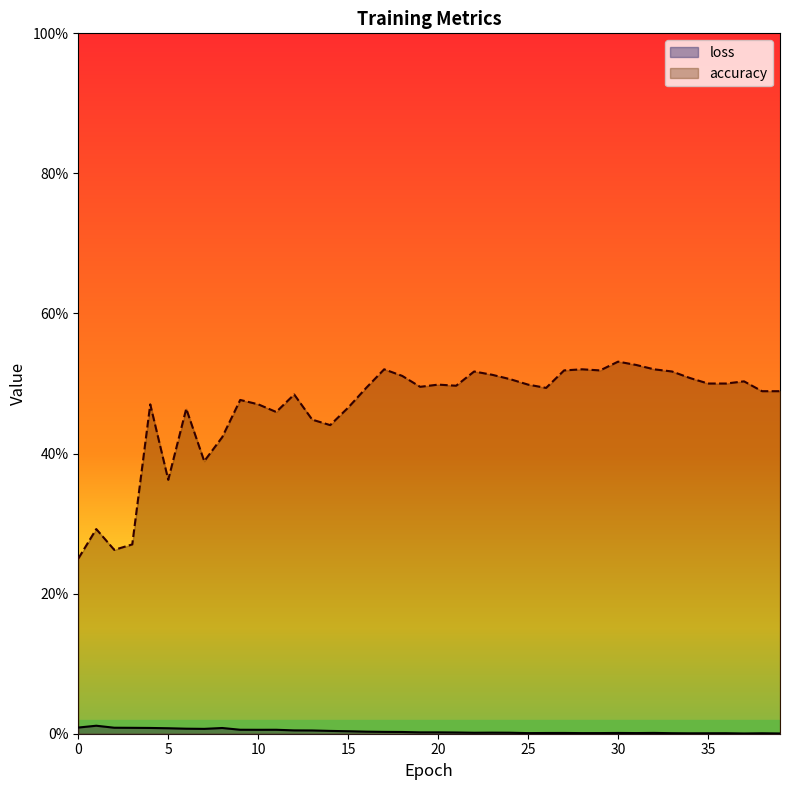

Reading left to right, transcribe all the data shown in this chart.

loss: 0=0.0	1=0.0	2=0.0	3=0.0	4=0.0	5=0.0	6=0.0	7=0.0	8=0.0	9=0.0	10=0.0	11=0.0	12=0.0	13=0.0	14=0.0	15=0.0	16=0.0	17=0.0	18=0.0	19=0.0	20=0.0	21=0.0	22=0.0	23=0.0	24=0.0	25=0.0	26=0.0	27=0.0	28=0.0	29=0.0	30=0.0	31=0.0	32=0.0	33=0.0	34=0.0	35=0.0	36=0.0	37=0.0	38=0.0	39=0.0
accuracy: 0=0.2	1=0.3	2=0.3	3=0.3	4=0.5	5=0.4	6=0.5	7=0.4	8=0.4	9=0.5	10=0.5	11=0.5	12=0.5	13=0.4	14=0.4	15=0.5	16=0.5	17=0.5	18=0.5	19=0.5	20=0.5	21=0.5	22=0.5	23=0.5	24=0.5	25=0.5	26=0.5	27=0.5	28=0.5	29=0.5	30=0.5	31=0.5	32=0.5	33=0.5	34=0.5	35=0.5	36=0.5	37=0.5	38=0.5	39=0.5